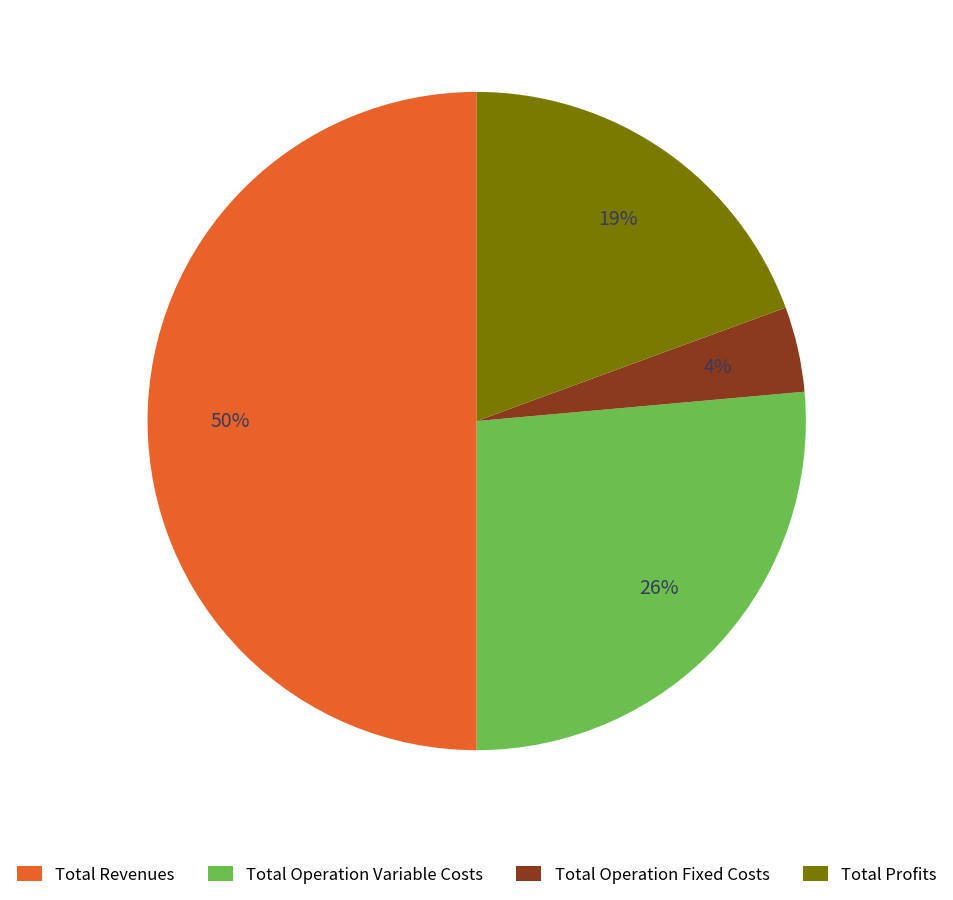

Rank the categories by value from lowest to highest.

Total Operation Fixed Costs, Total Profits, Total Operation Variable Costs, Total Revenues